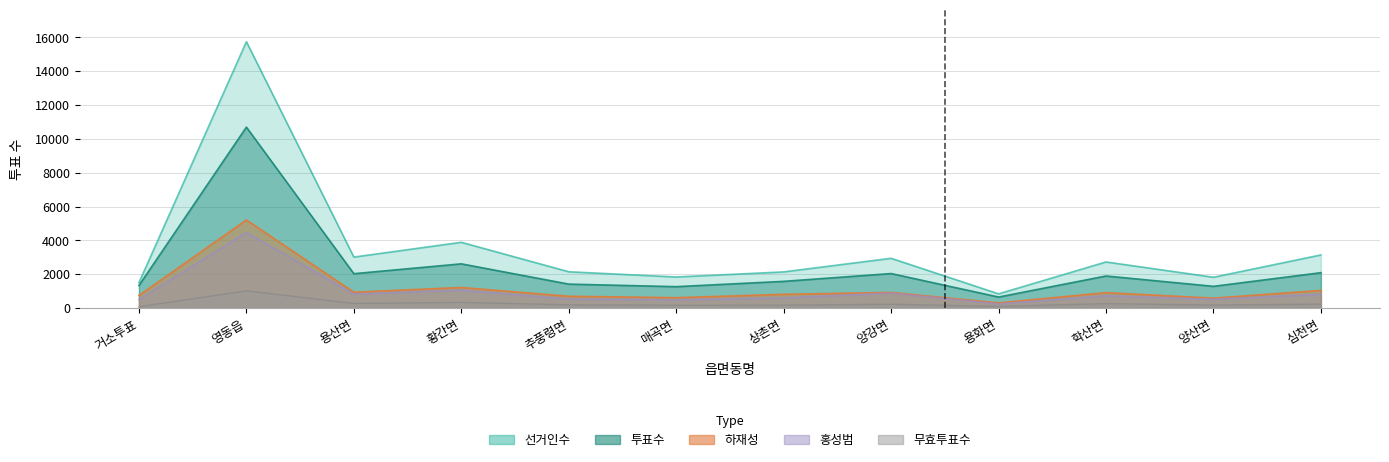

Reading left to right, what are all the values shown in this chart?

선거인수: 1499	15739	3012	3885	2144	1835	2136	2940	839	2723	1820	3139
투표수: 1332	10691	2030	2612	1414	1263	1577	2038	650	1894	1283	2089
하재성: 745	5205	936	1215	696	612	810	923	305	909	585	1041
홍성범: 509	4470	826	1064	530	489	601	890	251	726	523	818
무효투표수: 78	1016	268	333	188	162	166	225	94	259	175	230